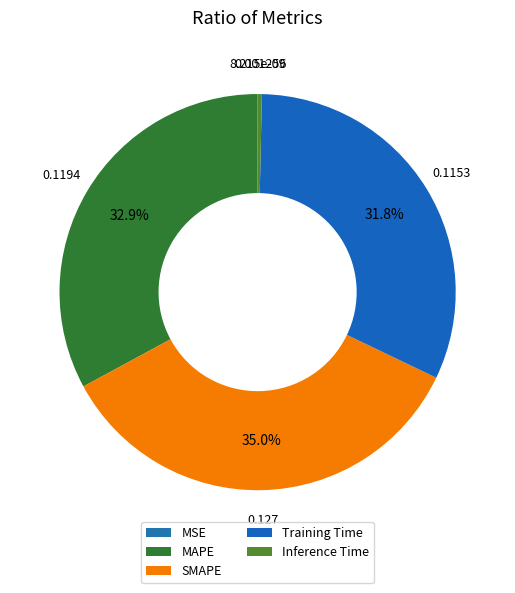

The SMAPE slice represents 35% of the pie. True or false?

True